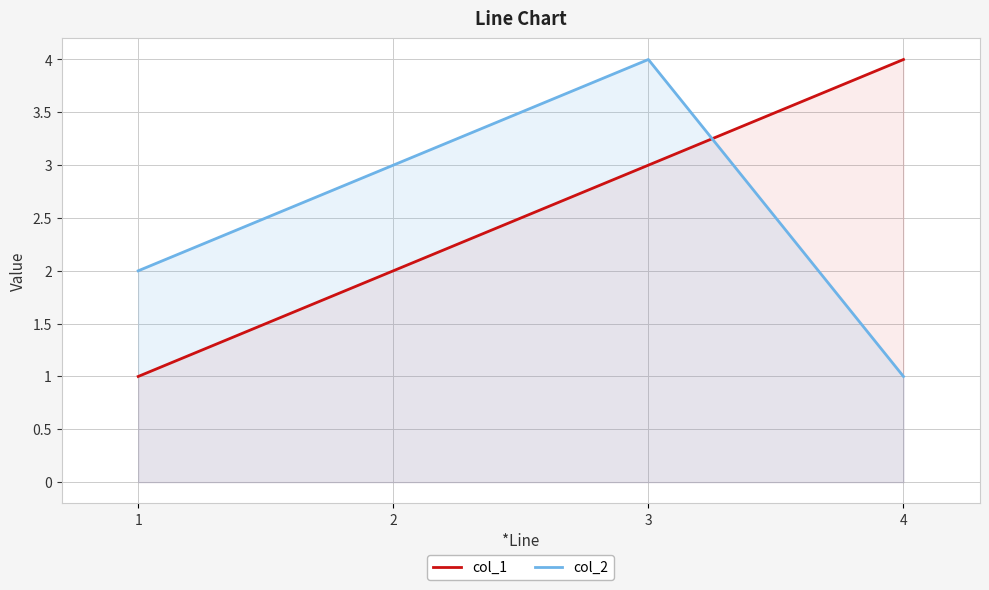

Is it true that col_1 equals 3 at 3?

True